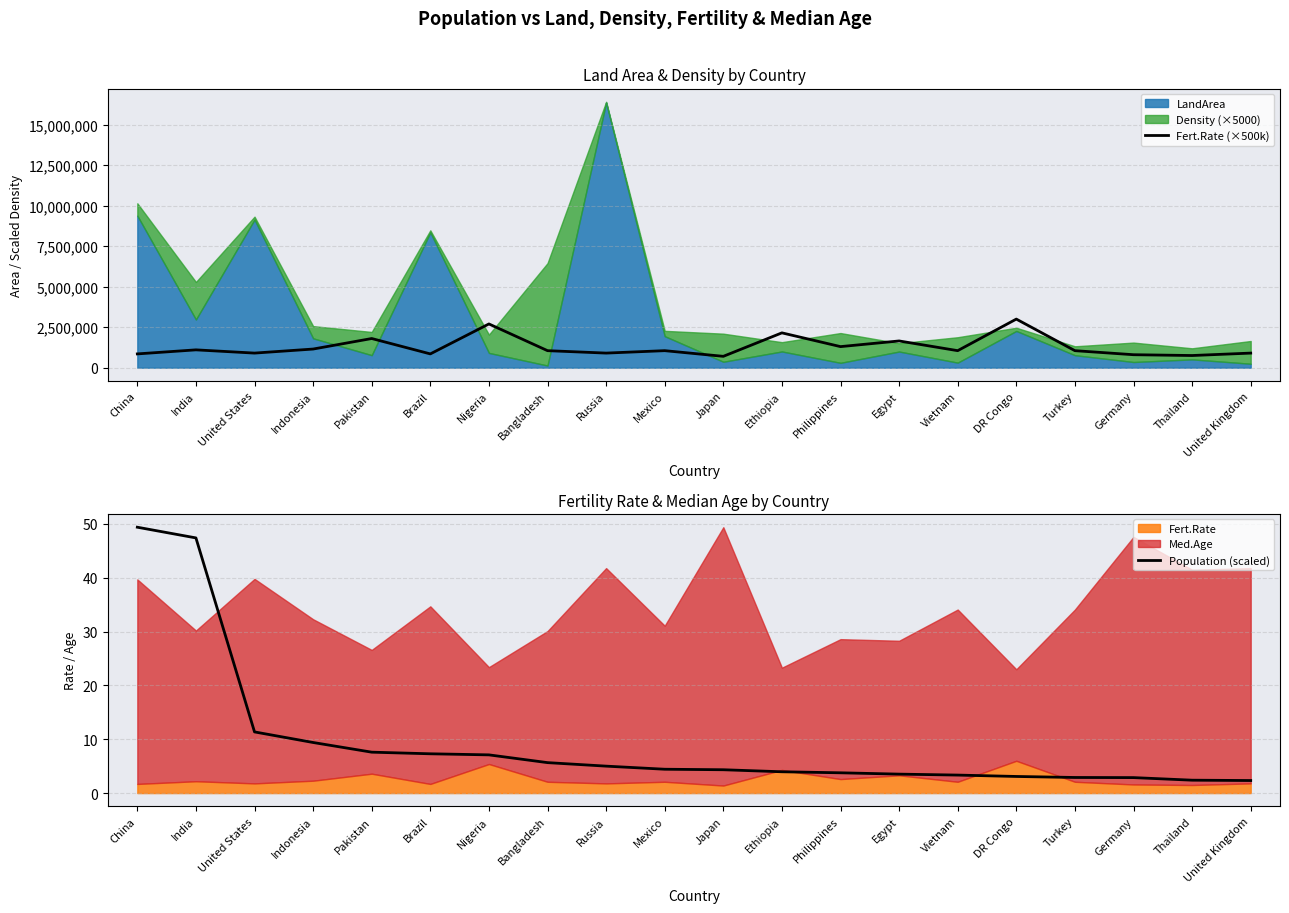

Which series has the largest range (max minus min)?

Fert.Rate (×500k)